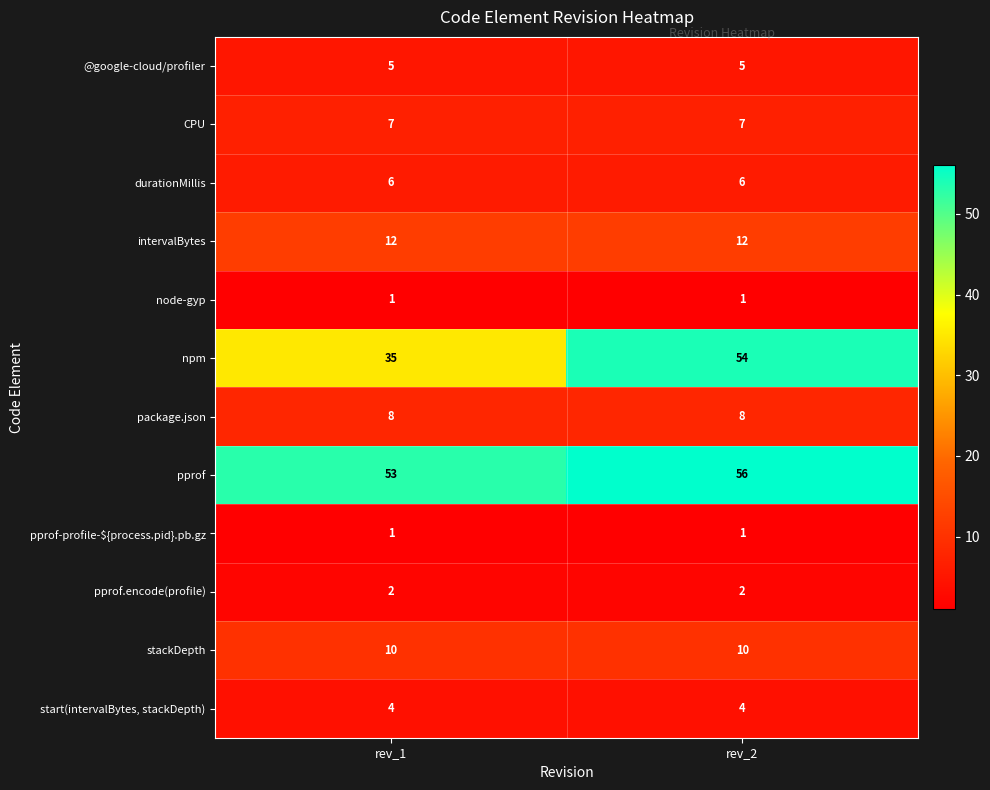

What is the difference between the highest and lowest values at rev_2?

55